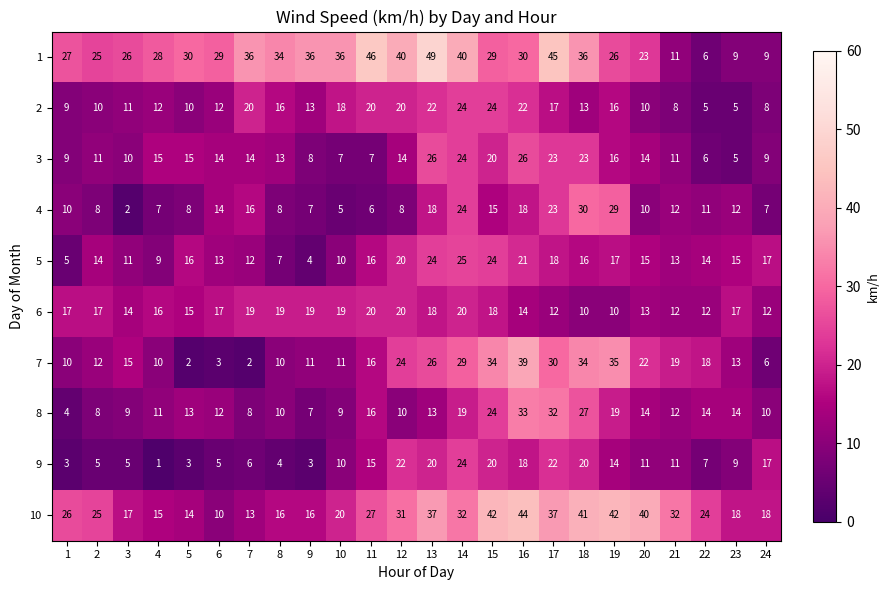

Which series has the largest total across all categories?

1